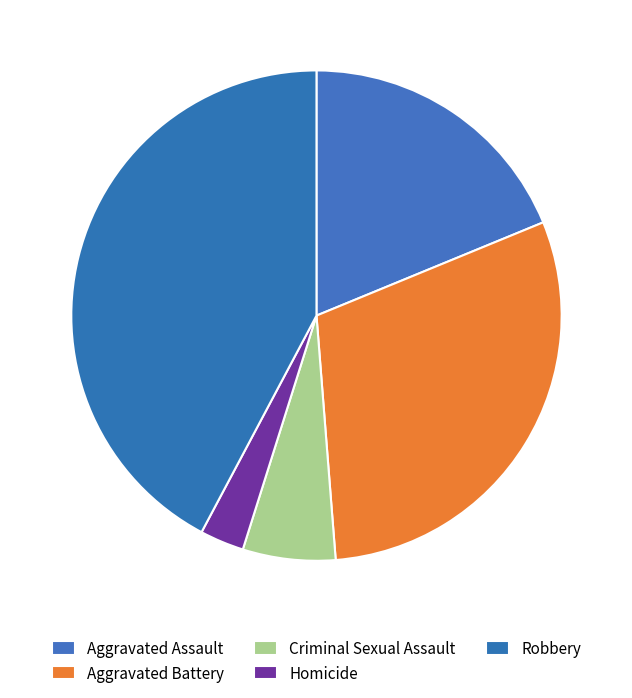

What is the change in value from Criminal Sexual Assault to Homicide?

-55